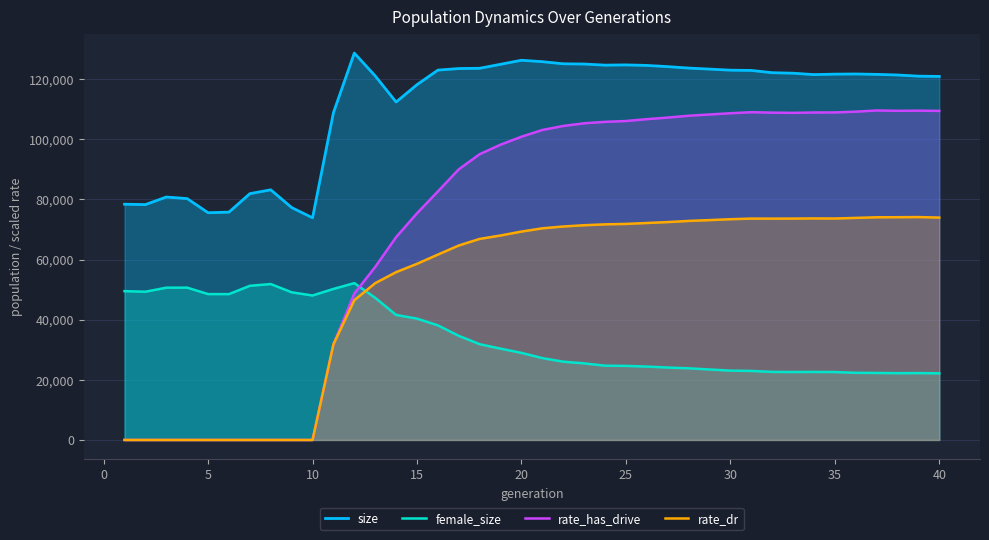

Which series has the largest range (max minus min)?

rate_has_drive